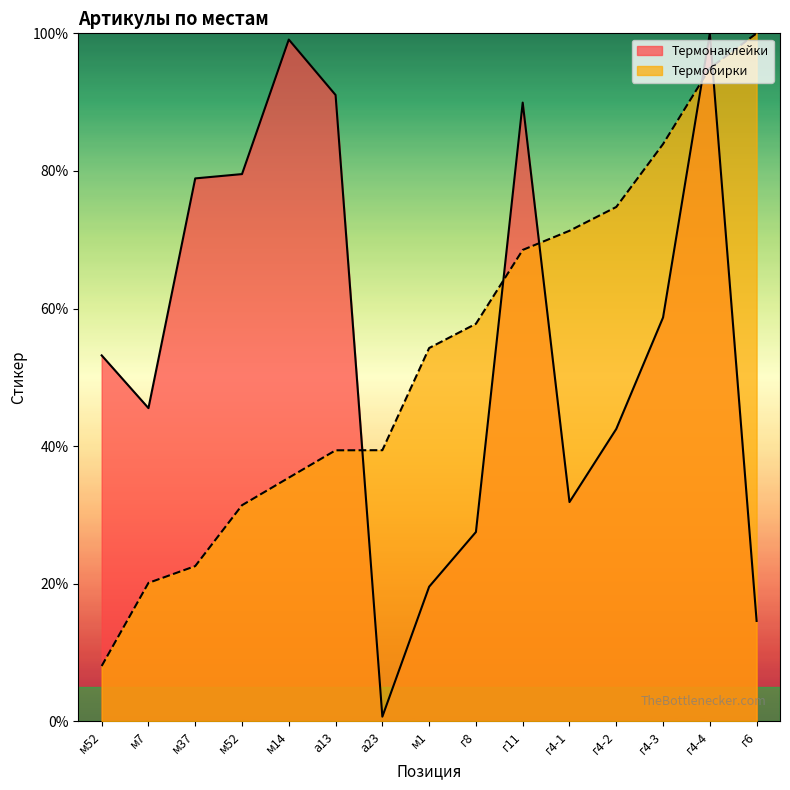

What are all the series names shown in the legend?

Термонаклейки, Термобирки